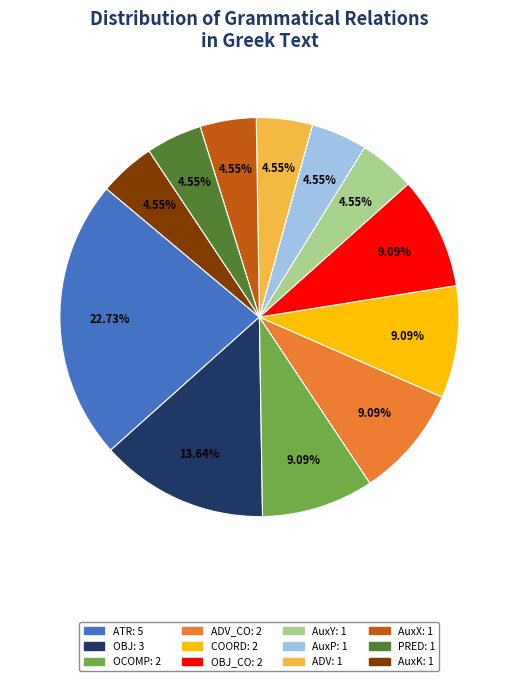

Is there any slice that represents more than half of the pie?

No